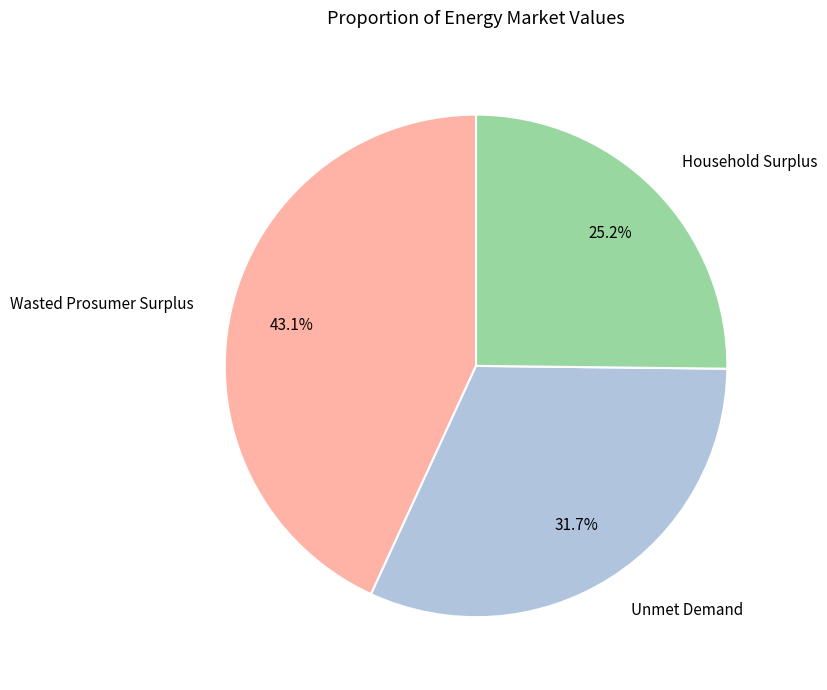

How many slices are in this pie chart?

3